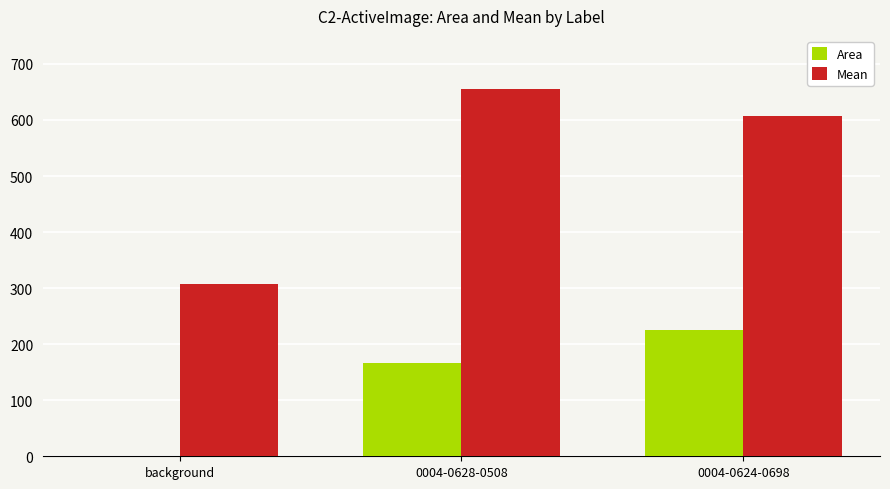

Where does the Area series first go above 166?

0004-0628-0508